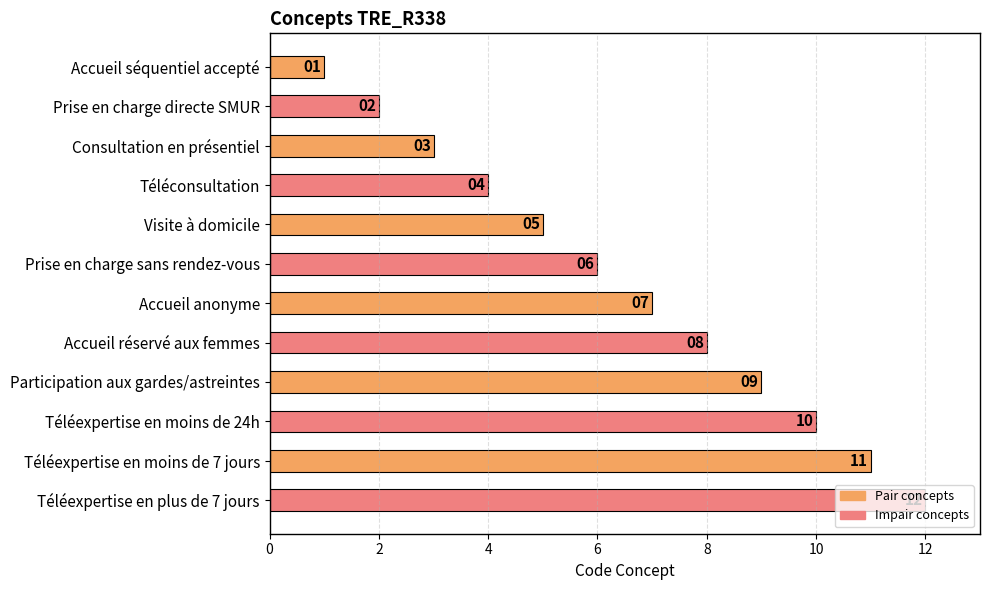

Which has a higher value, Téléexpertise en moins de 24h or Consultation en présentiel?

Téléexpertise en moins de 24h